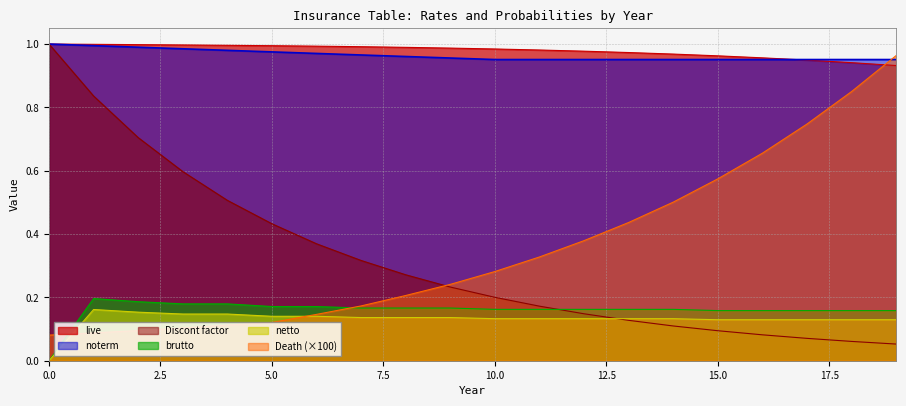

Count the number of categories in the chart.

20